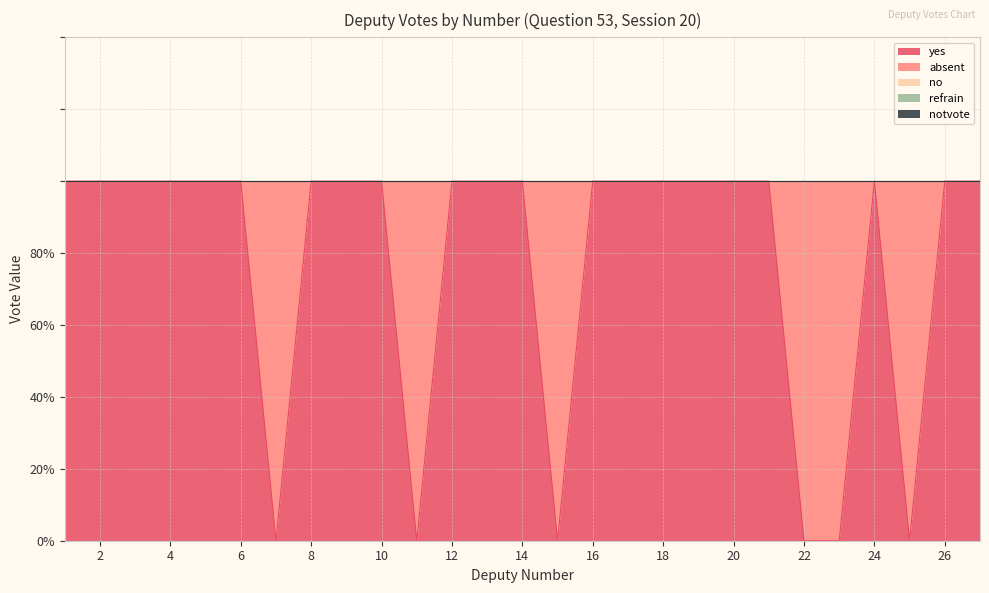

Reading left to right, transcribe all the data shown in this chart.

yes: 1=1	2=1	3=1	4=1	5=1	6=1	7=0	8=1	9=1	10=1	11=0	12=1	13=1	14=1	15=0	16=1	17=1	18=1	19=1	20=1	21=1	22=0	23=0	24=1	25=0	26=1	27=1
absent: 1=0	2=0	3=0	4=0	5=0	6=0	7=1	8=0	9=0	10=0	11=1	12=0	13=0	14=0	15=1	16=0	17=0	18=0	19=0	20=0	21=0	22=1	23=1	24=0	25=1	26=0	27=0
no: 1=0	2=0	3=0	4=0	5=0	6=0	7=0	8=0	9=0	10=0	11=0	12=0	13=0	14=0	15=0	16=0	17=0	18=0	19=0	20=0	21=0	22=0	23=0	24=0	25=0	26=0	27=0
refrain: 1=0	2=0	3=0	4=0	5=0	6=0	7=0	8=0	9=0	10=0	11=0	12=0	13=0	14=0	15=0	16=0	17=0	18=0	19=0	20=0	21=0	22=0	23=0	24=0	25=0	26=0	27=0
notvote: 1=0	2=0	3=0	4=0	5=0	6=0	7=0	8=0	9=0	10=0	11=0	12=0	13=0	14=0	15=0	16=0	17=0	18=0	19=0	20=0	21=0	22=0	23=0	24=0	25=0	26=0	27=0